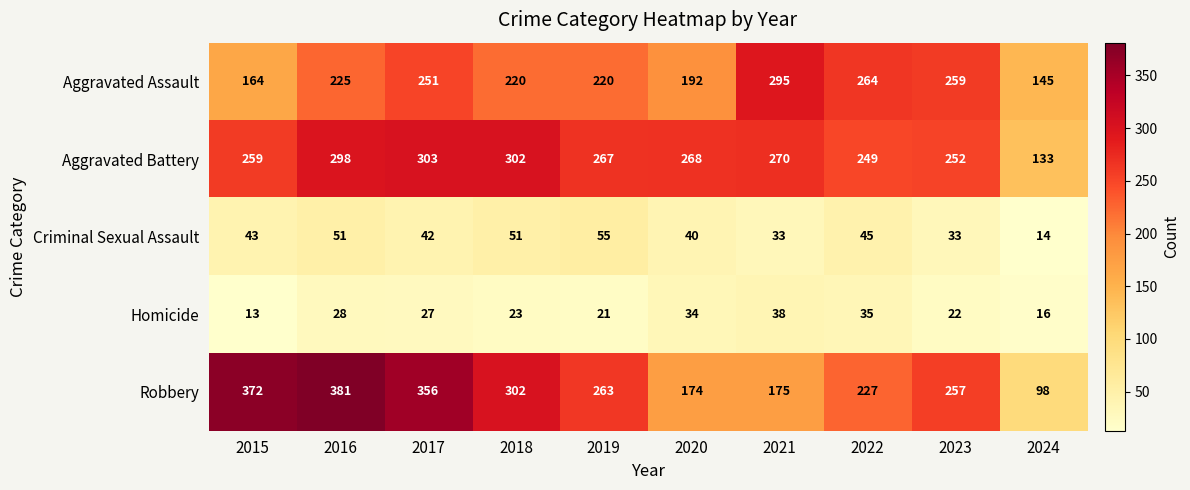

The Aggravated Battery series shows 252 at 2023. True or false?

True